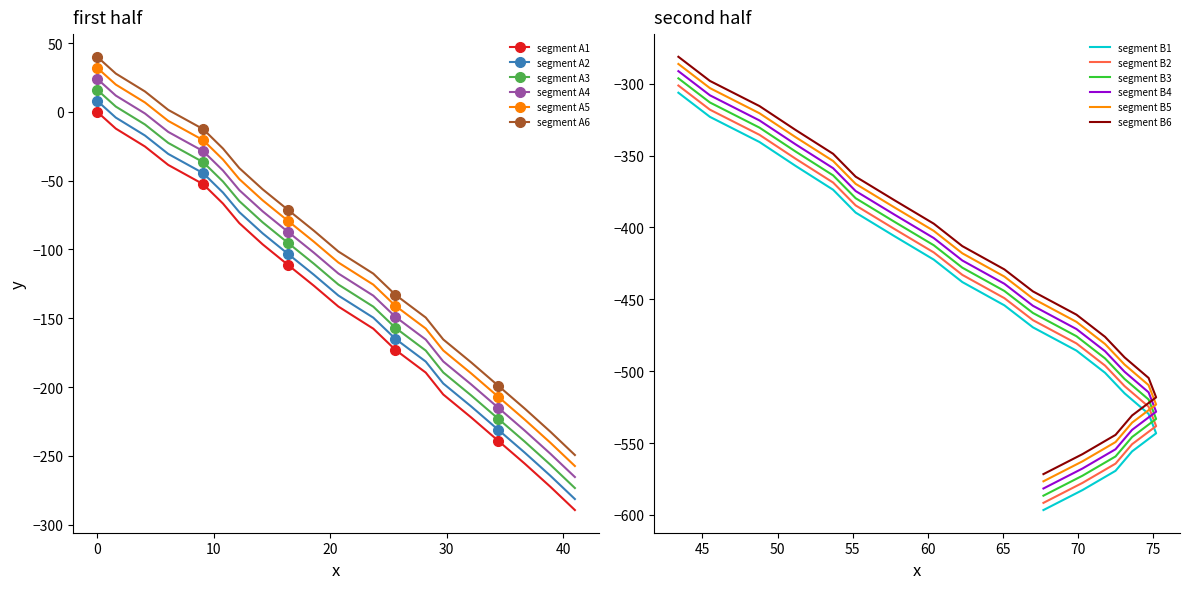

Where is x nearest to the value 37?

17